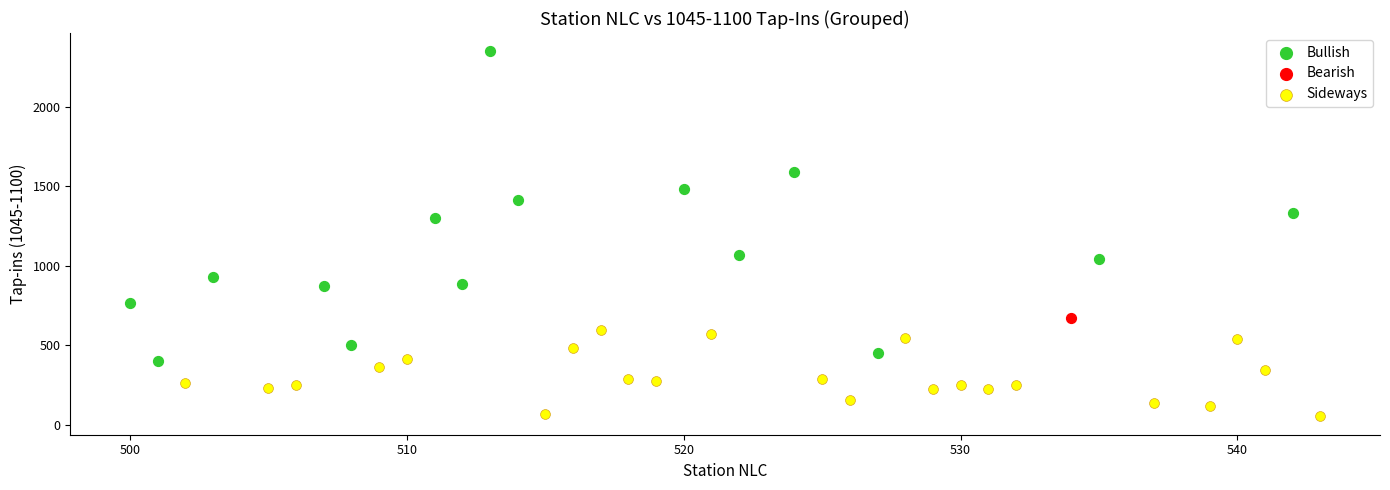

What are all the series names shown in the legend?

Bullish, Bearish, Sideways